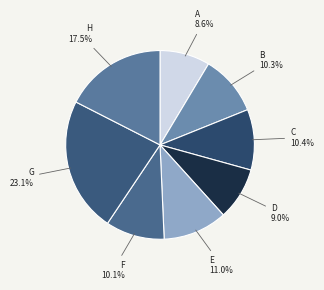

What is the largest slice in the pie chart?

G